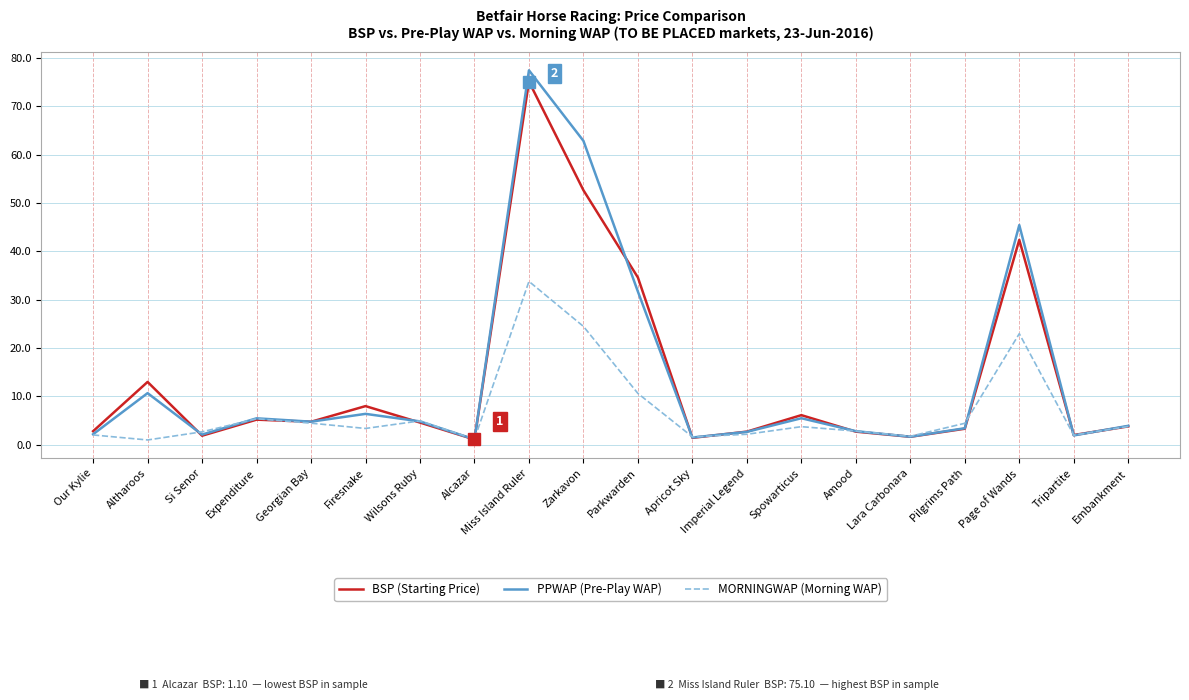

What is the spread (max minus min) of values at Spowarticus?

2.4